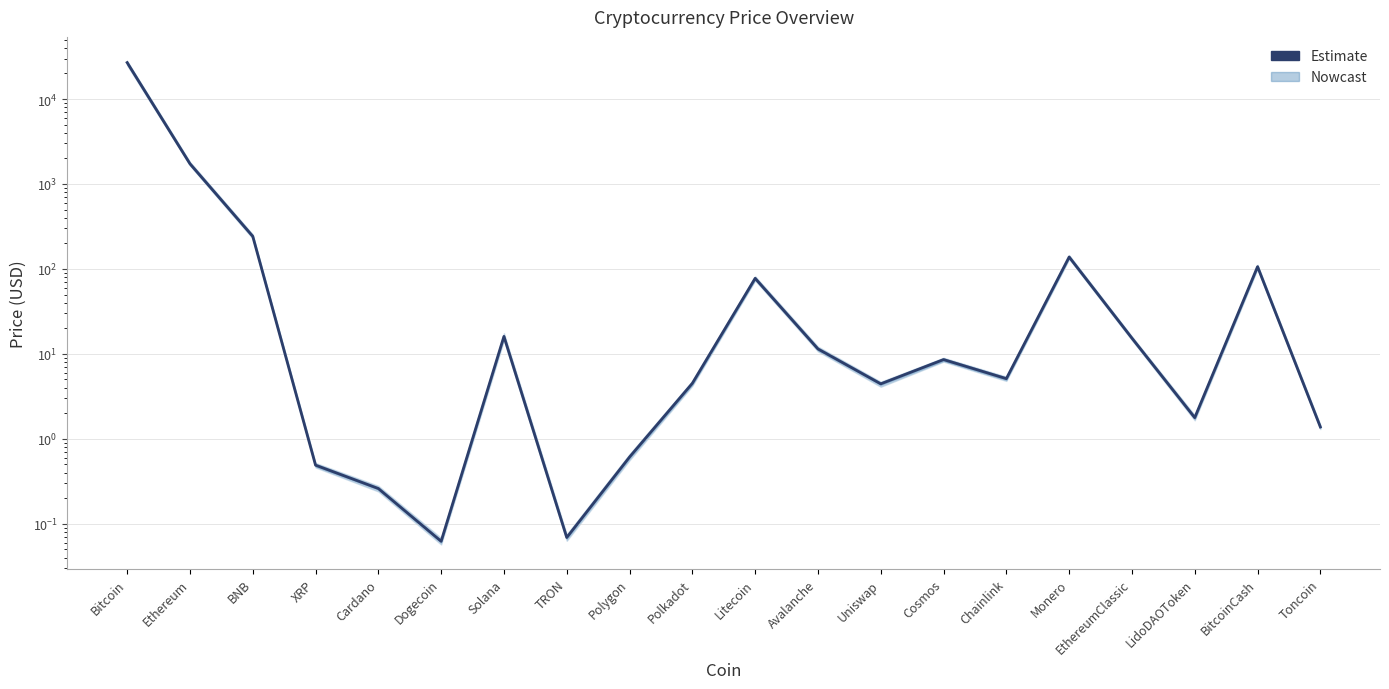

Reading left to right, extract all data points from this chart.

26871.7	1731.5	242.1	0.5	0.3	0.1	16.1	0.1	0.6	4.5	77.5	11.4	4.4	8.6	5.1	138.2	15.3	1.8	106.3	1.4